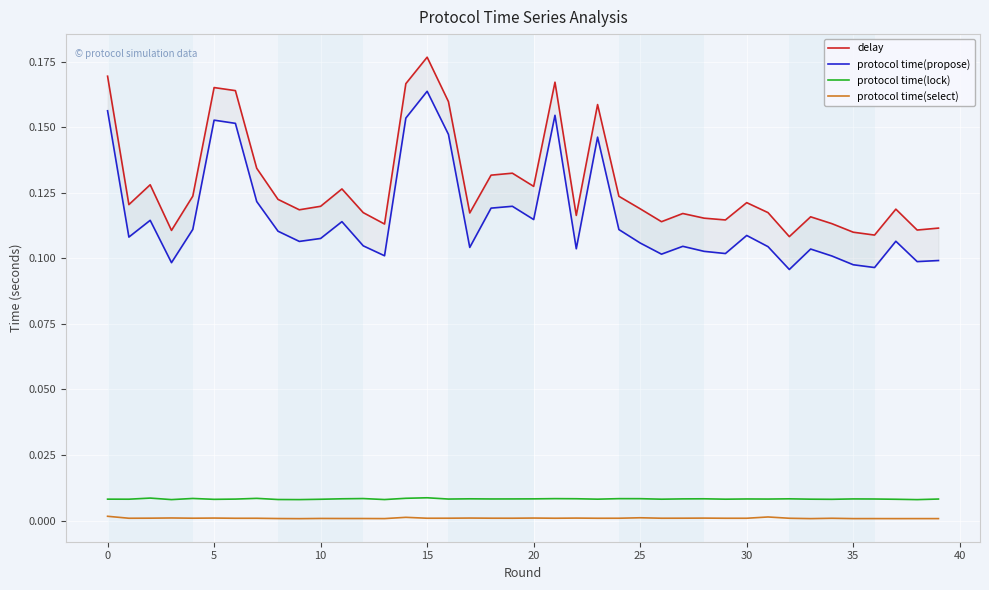

The value of protocol time(propose) at 18 is 0.2. True or false?

False